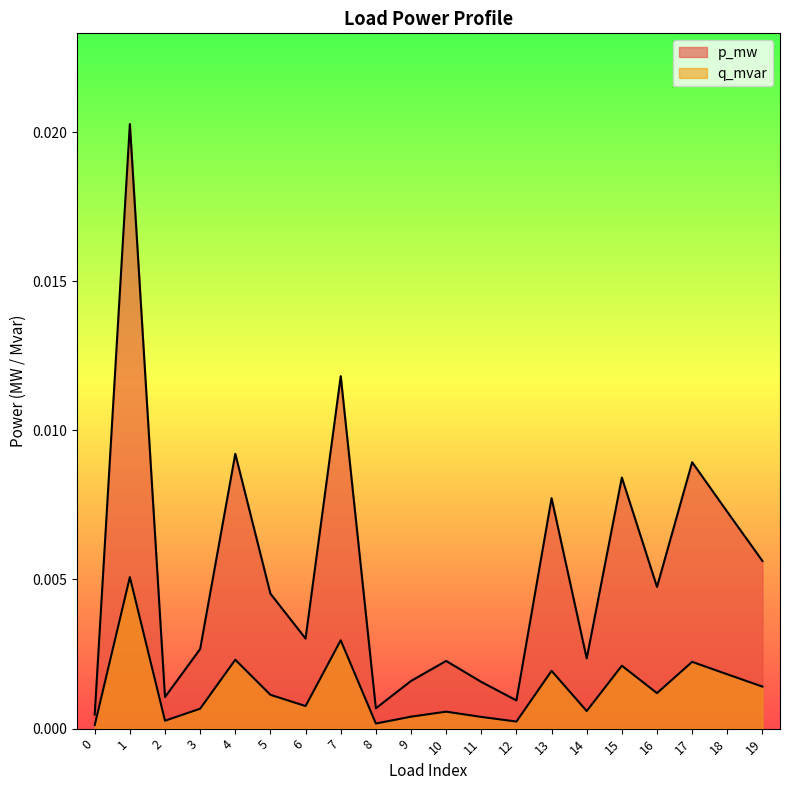

Where is the first local maximum for q_mvar?

1